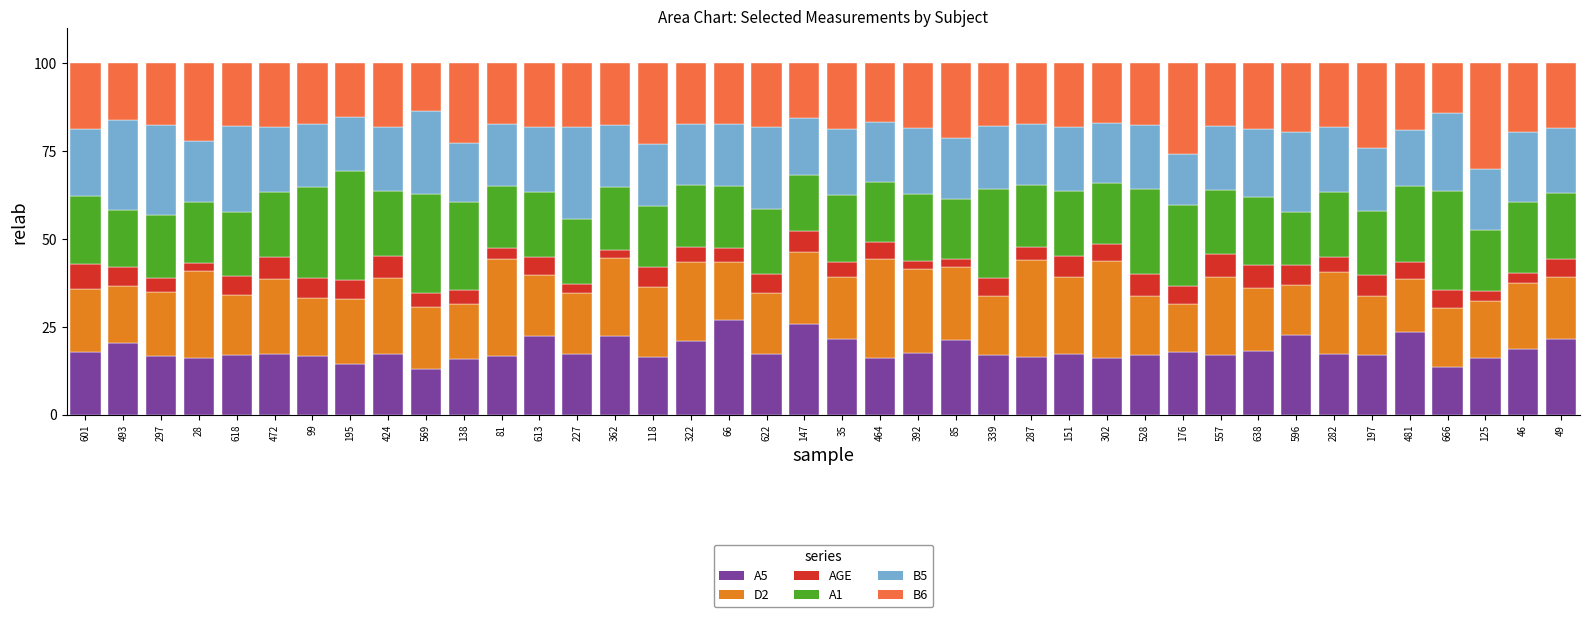

How many bars are there in total?

40